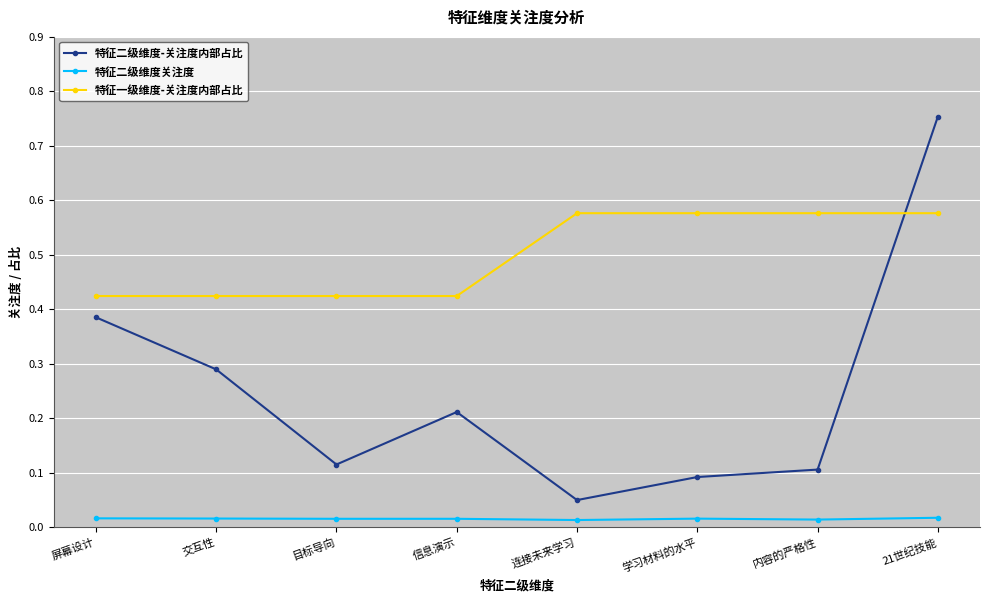

At 屏幕设计, list the series in order from largest to smallest.

特征一级维度-关注度内部占比, 特征二级维度-关注度内部占比, 特征二级维度关注度